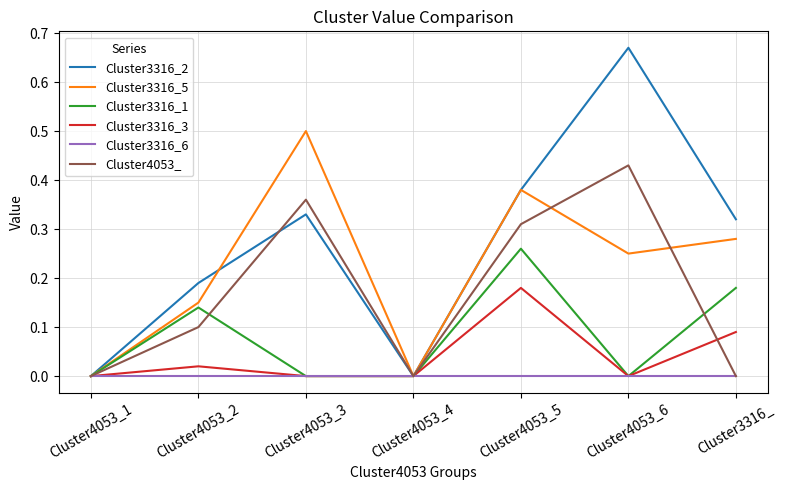

What are all the series names shown in the legend?

Cluster3316_2, Cluster3316_5, Cluster3316_1, Cluster3316_3, Cluster3316_6, Cluster4053_